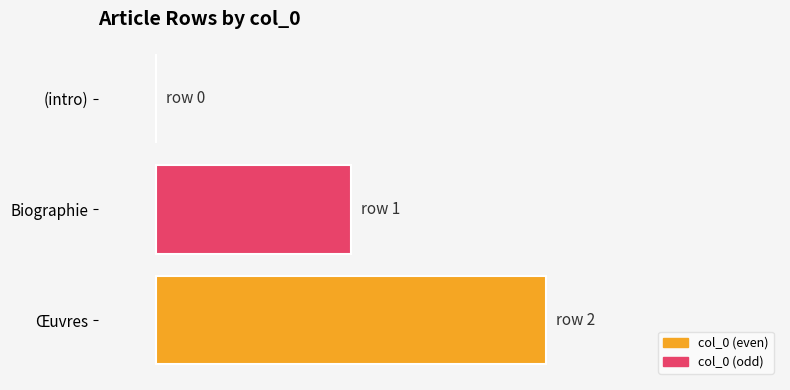

How many bars are there in total?

3